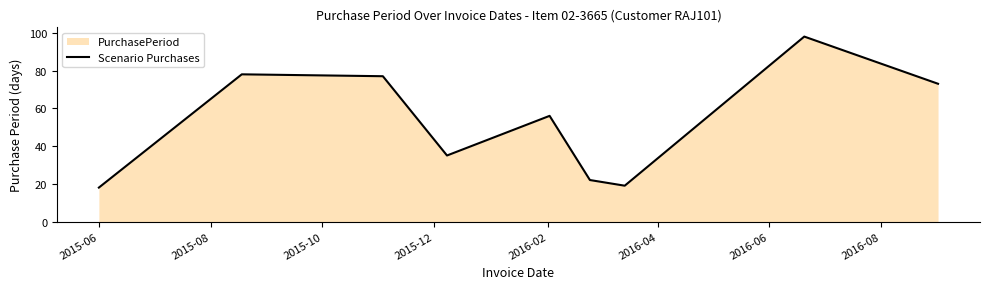

What is the sum of all values?

476